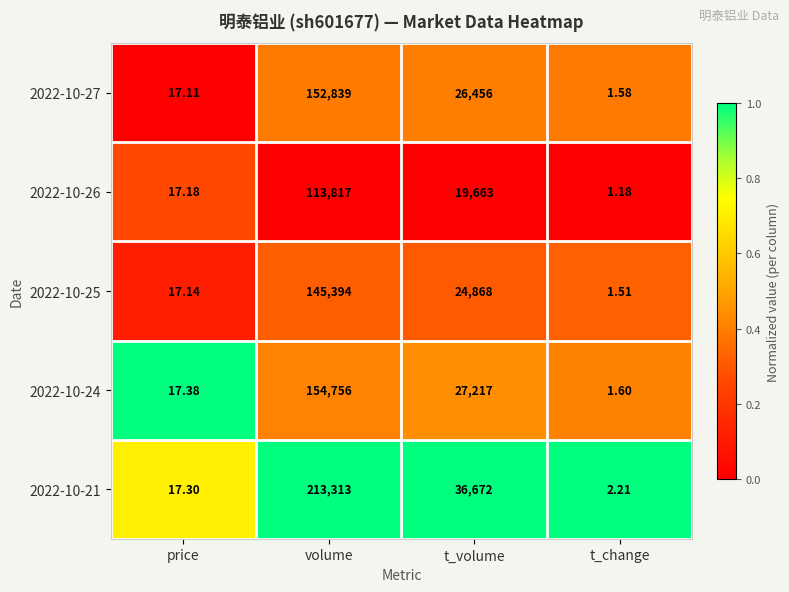

Is the value of 2022-10-25 at volume greater than the value of 2022-10-24 at volume?

No